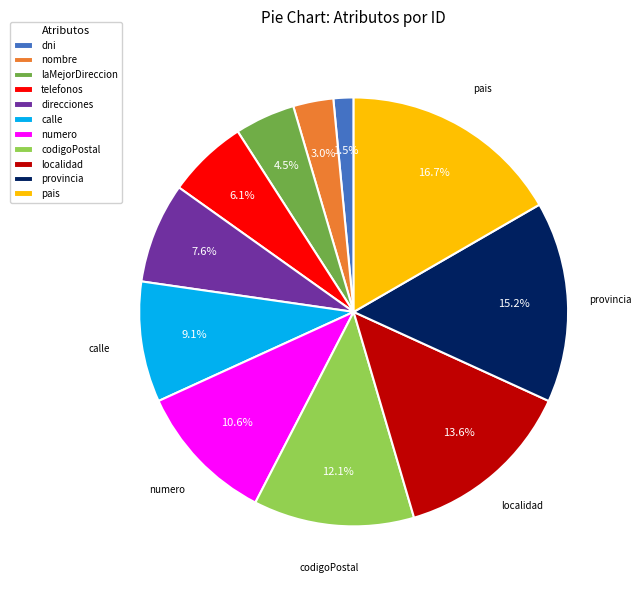

The pais slice represents 17% of the pie. True or false?

True